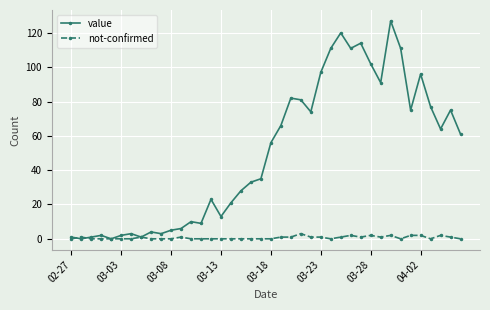

What is the maximum value shown in the chart?

127